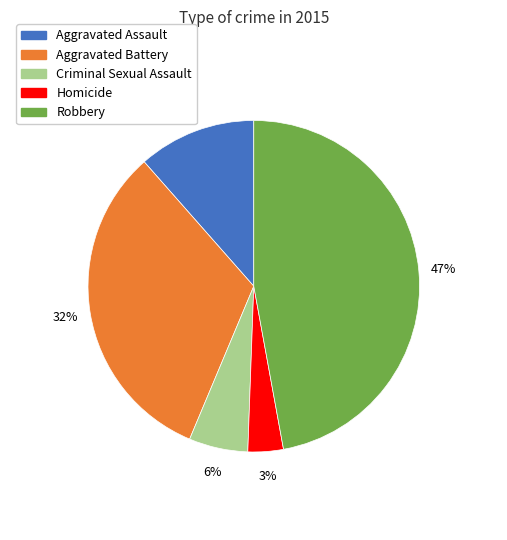

Between Robbery and Homicide, which is larger?

Robbery